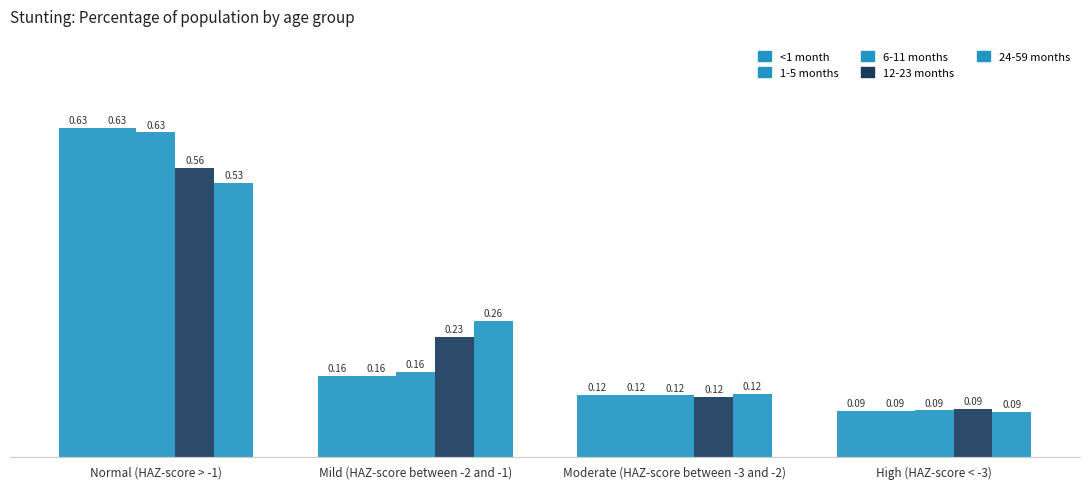

How many series are shown in this chart?

5